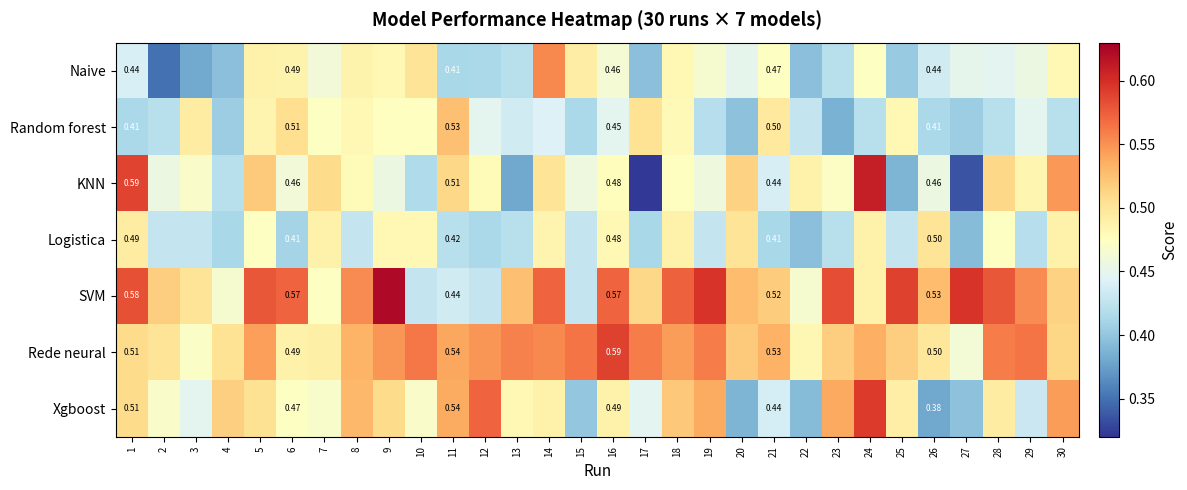

Which category has the highest value across all series?

9